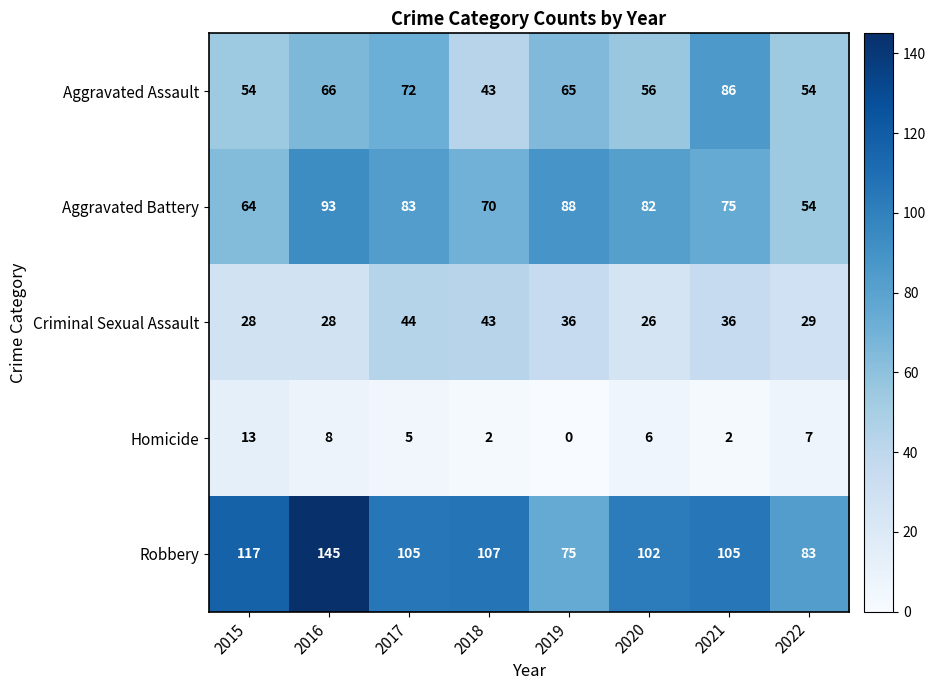

What is the approximate value of Robbery at 2015, to the nearest 10?

120